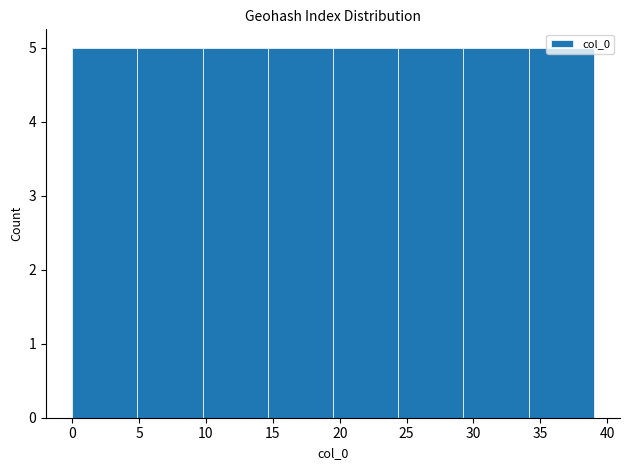

Reading left to right, list every bar in this chart as the range it spans on the x-axis followed by its height. Neither the bar edges nor the heights are printed on the chart, so give them approximately, as read against the axes.

0.0 to 5.0: 5
5.0 to 10.0: 5
10.0 to 14.5: 5
14.5 to 19.5: 5
19.5 to 24.5: 5
24.5 to 29.5: 5
29.5 to 34.0: 5
34.0 to 39.0: 5